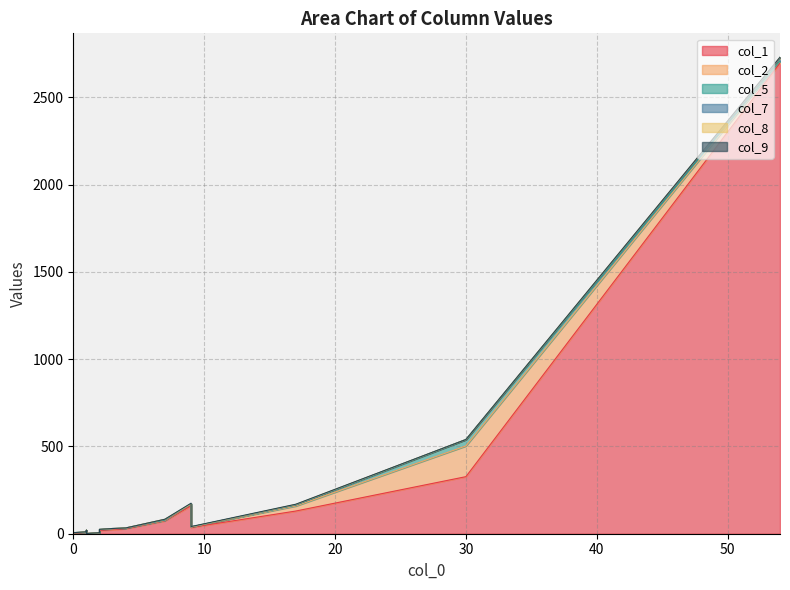

True or false: col_9 and col_1 intersect in this chart.

False